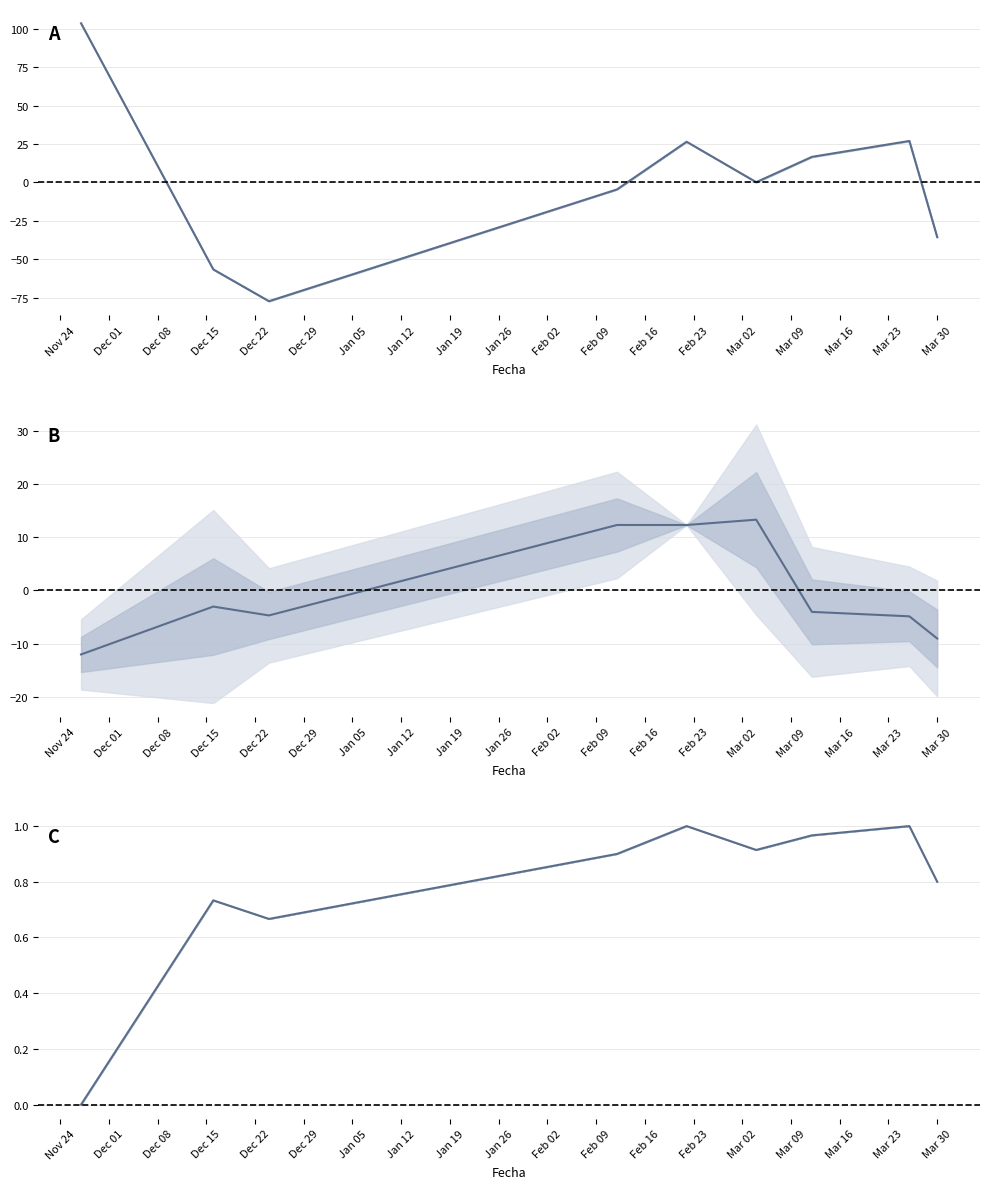

Where does the Volumen series first go above -4?

Dec 01